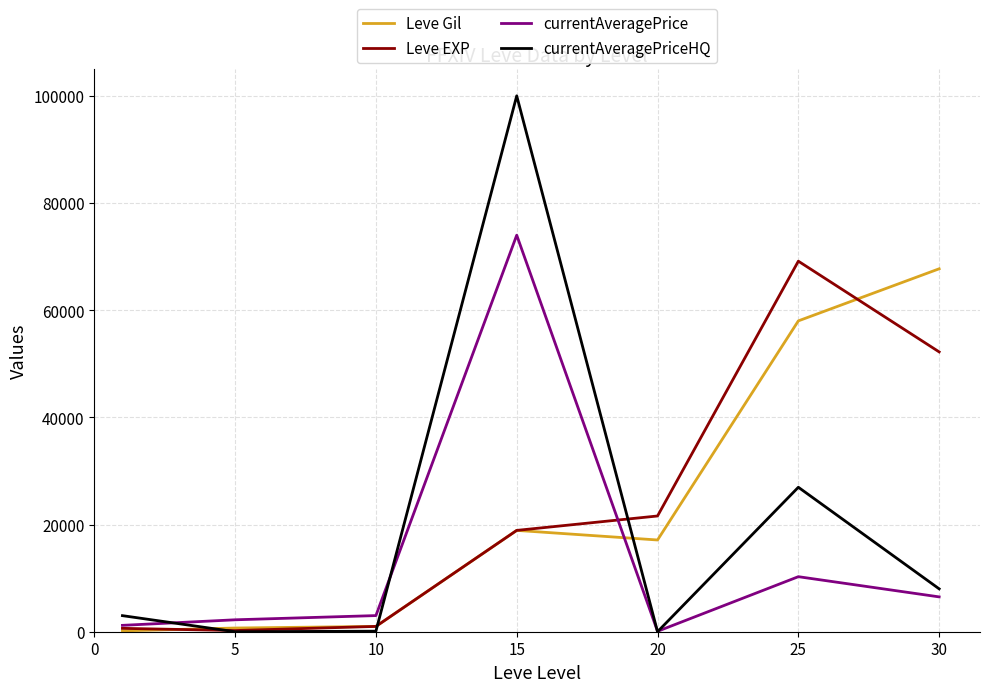

What is the greatest value displayed?

100007.0